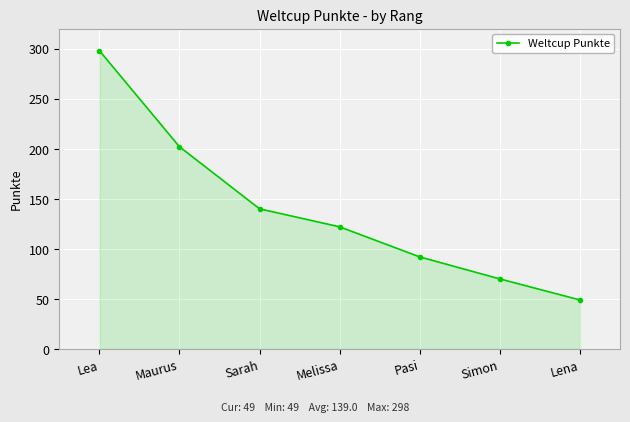

List the labels in order of value, largest first.

Lea, Maurus, Sarah, Melissa, Pasi, Simon, Lena